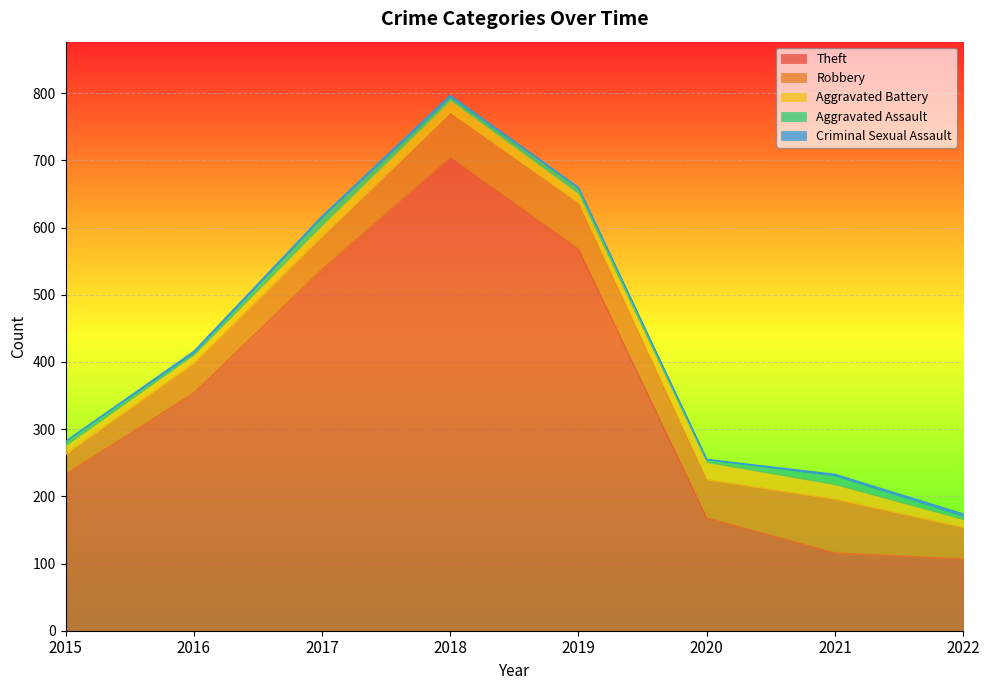

Between 2015 and 2020, which is larger?

2015